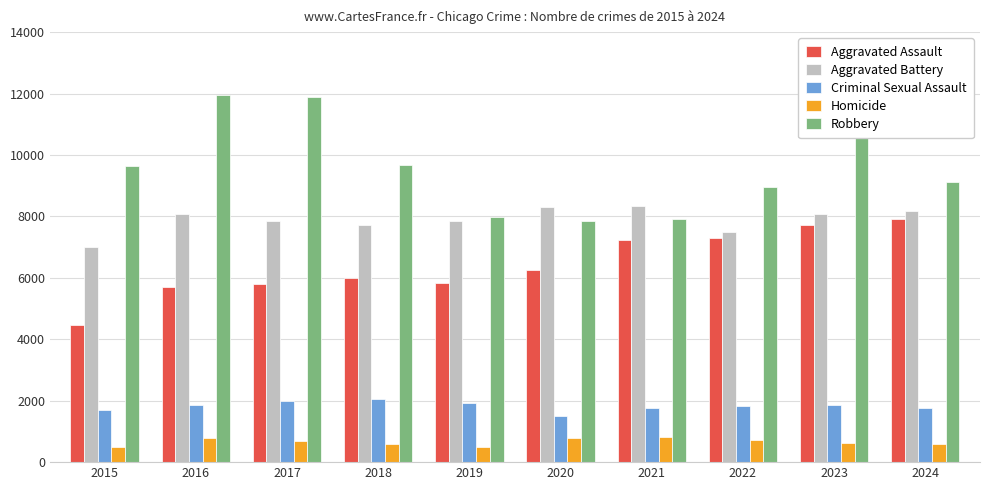

The value of Aggravated Assault at 2023 is 7712. True or false?

True